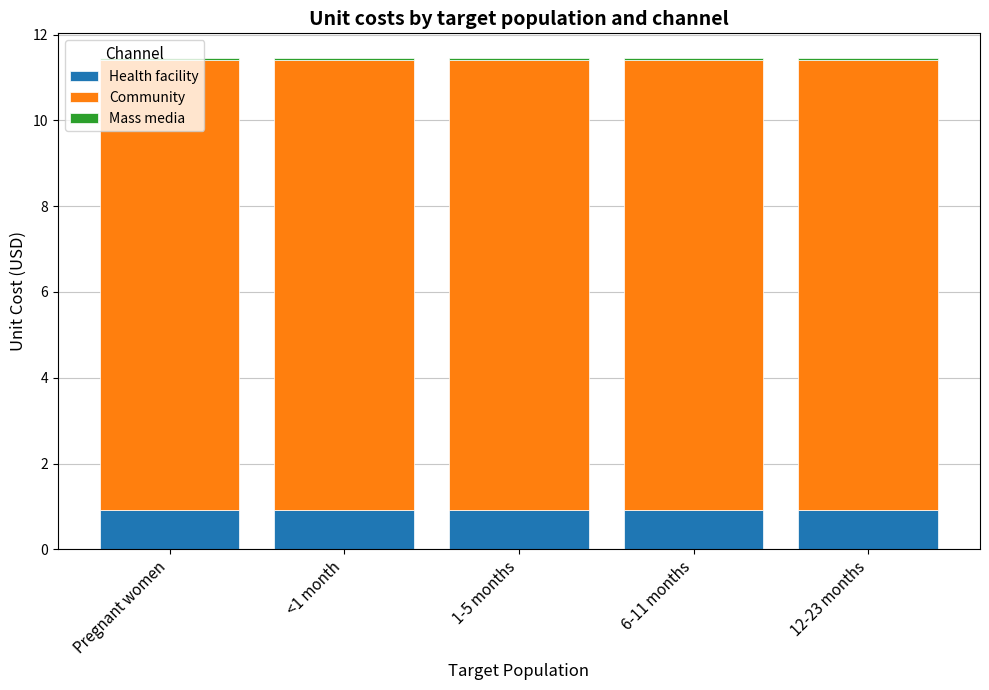

The Health facility series shows 0.9 at 6-11 months. True or false?

True